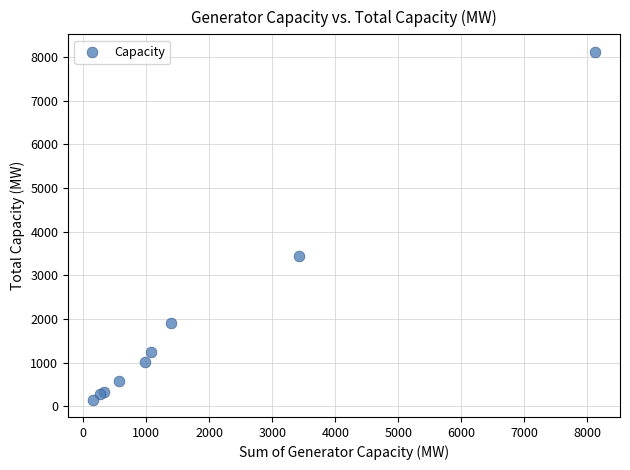

What Y value in the scatter plot is closest to 4137?

3433.8